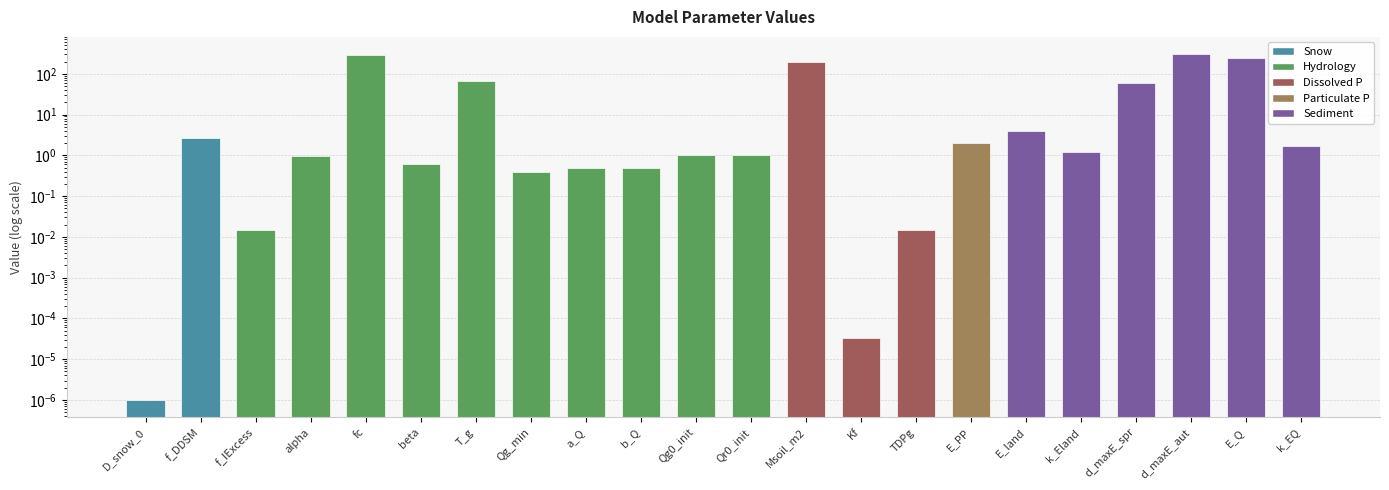

What is the change in value from b_Q to E_Q?

+249.5